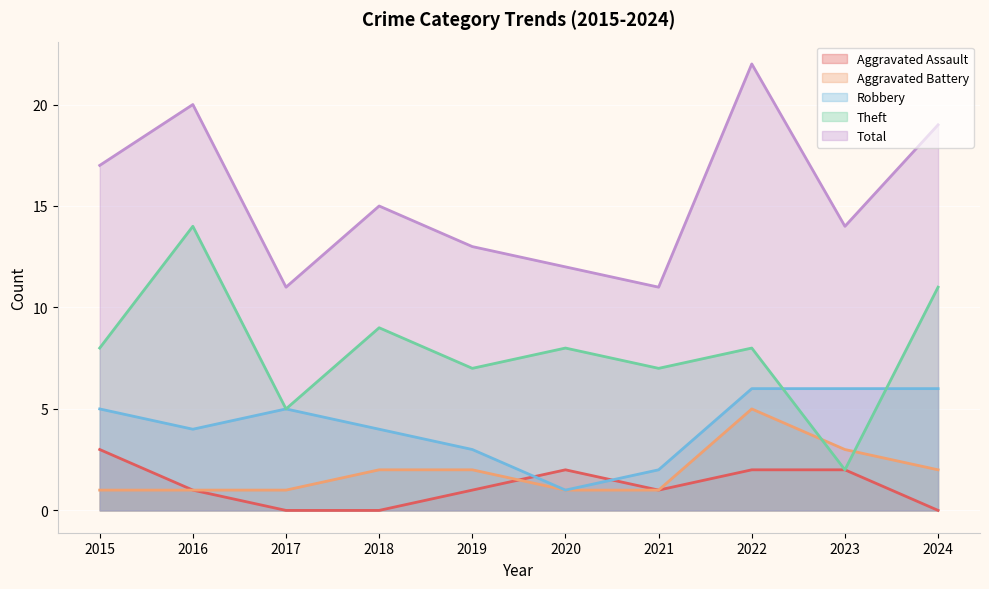

What is the highest value of the Total series?

22